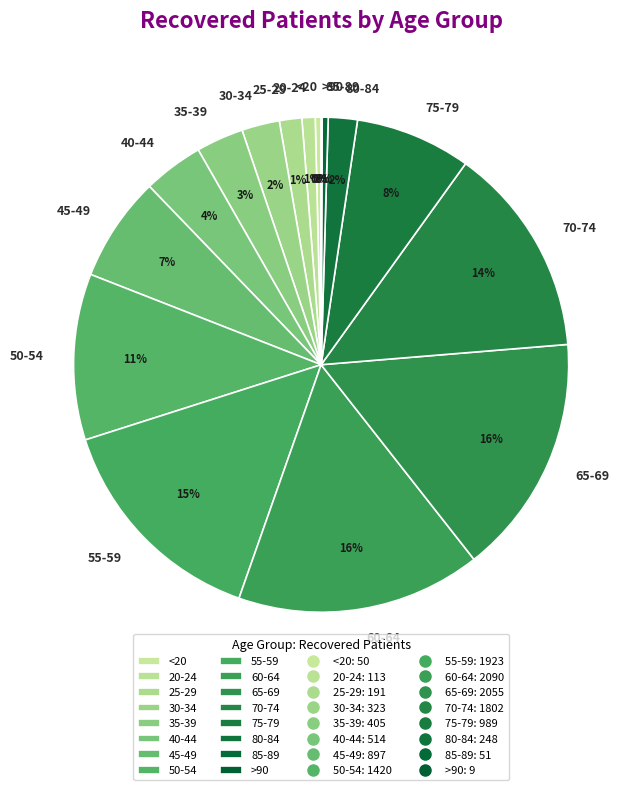

Which has a higher value, <20 or 50-54?

50-54